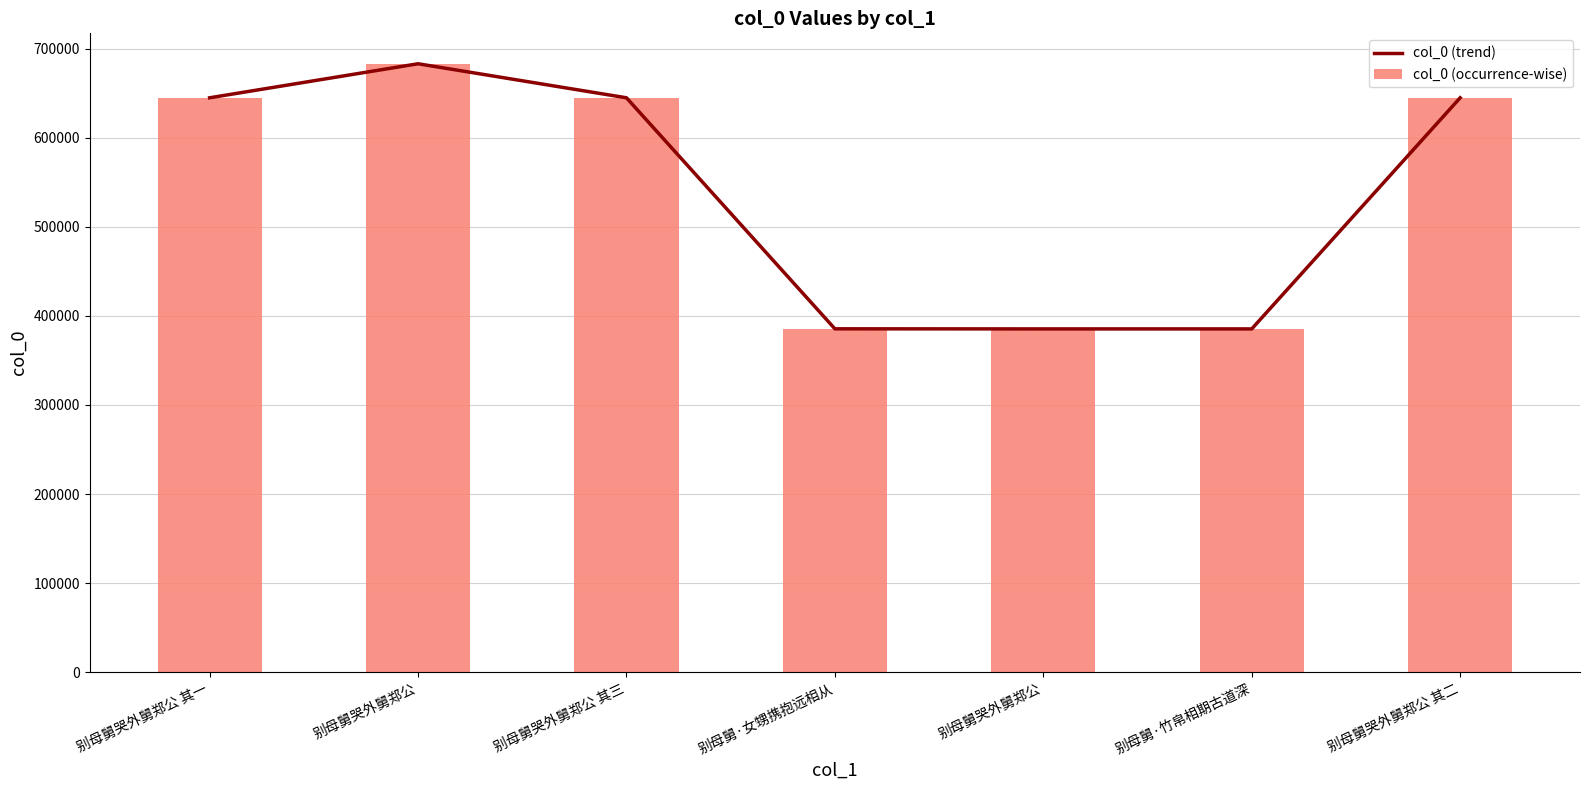

Reading left to right, what are all the values shown in this chart?

col_0 (trend): 644897	683119	644899	385483	385379	385380	644898
col_0 (occurrence-wise): 644897	683119	644899	385483	385379	385380	644898